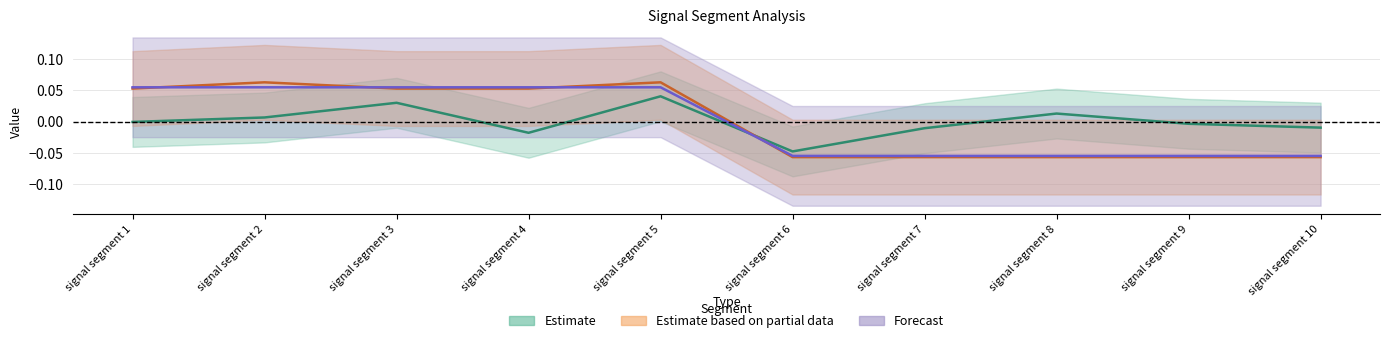

At which category does the chart reach its peak across all series?

signal segment 2